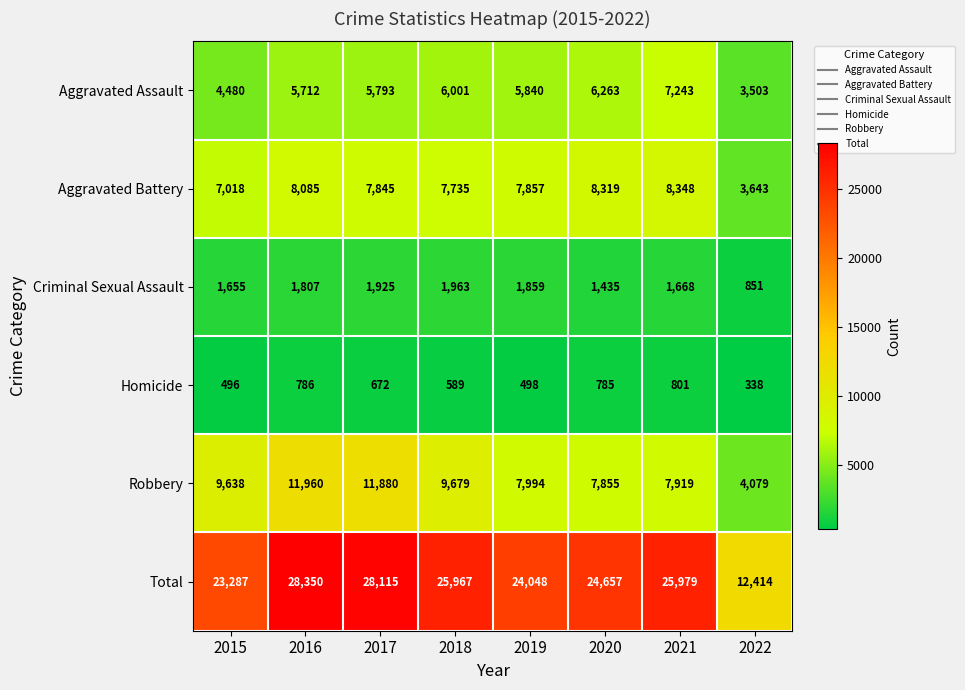

At which category does the chart reach its peak across all series?

2016